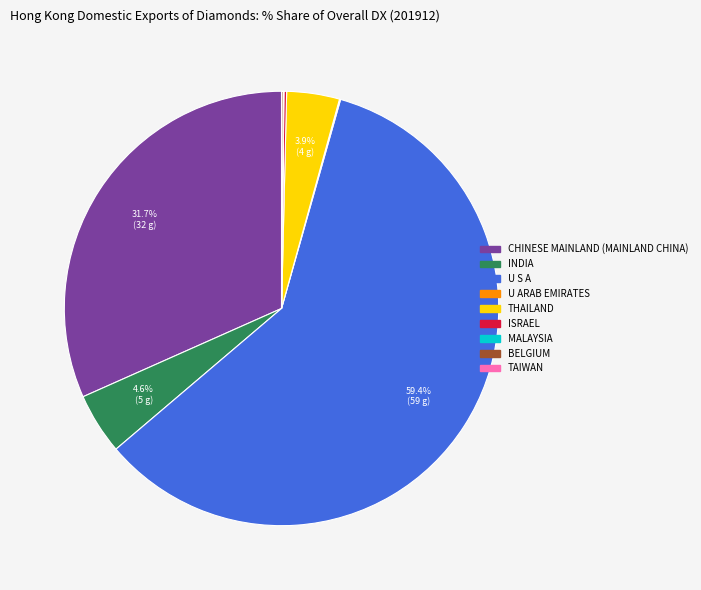

Is there a majority slice in this chart?

Yes